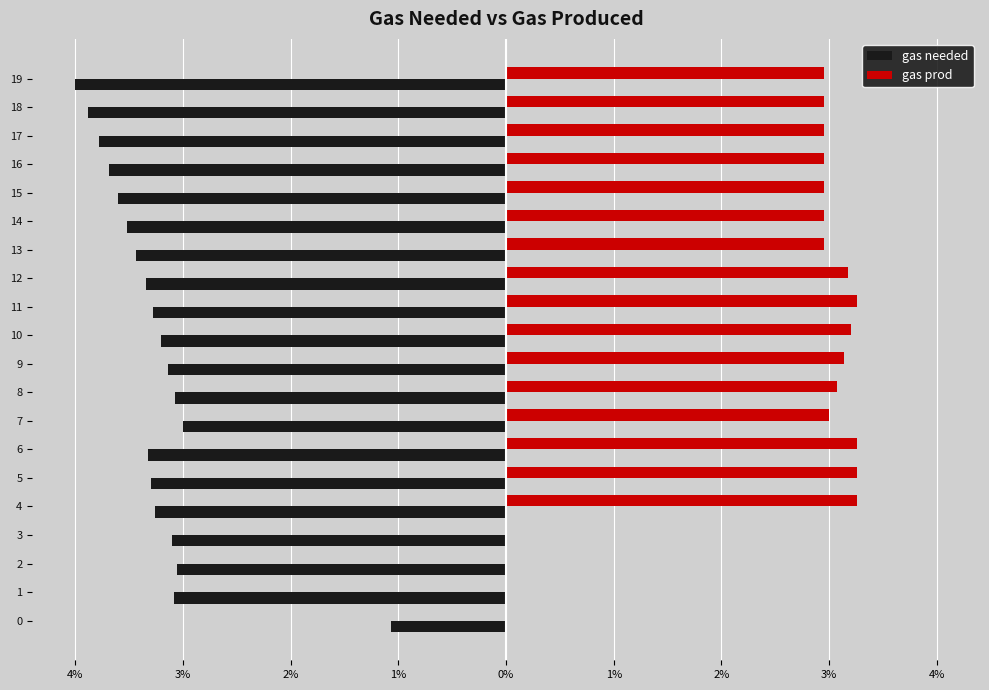

At 18, list the series in order from smallest to largest.

gas needed, gas prod